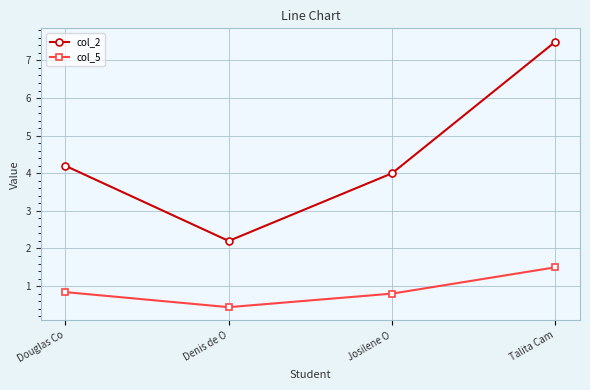

How many lines are shown in the chart?

2